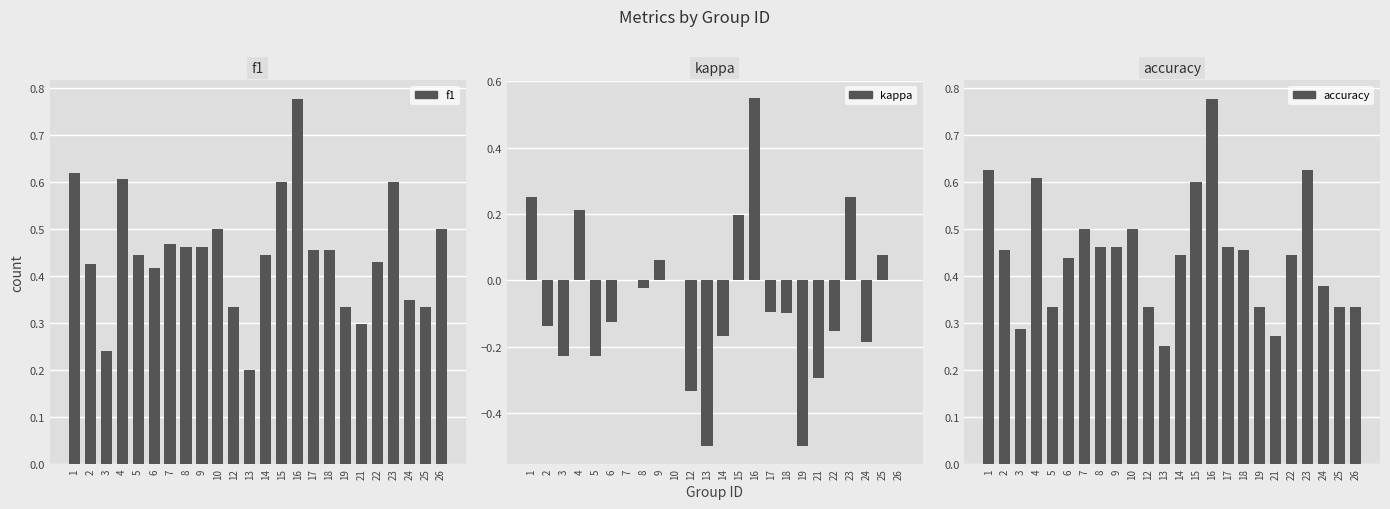

Rank the categories by kappa value from highest to lowest.

16, 1, 23, 4, 15, 25, 9, 7, 10, 26, 8, 17, 18, 6, 2, 22, 14, 24, 5, 3, 21, 12, 13, 19